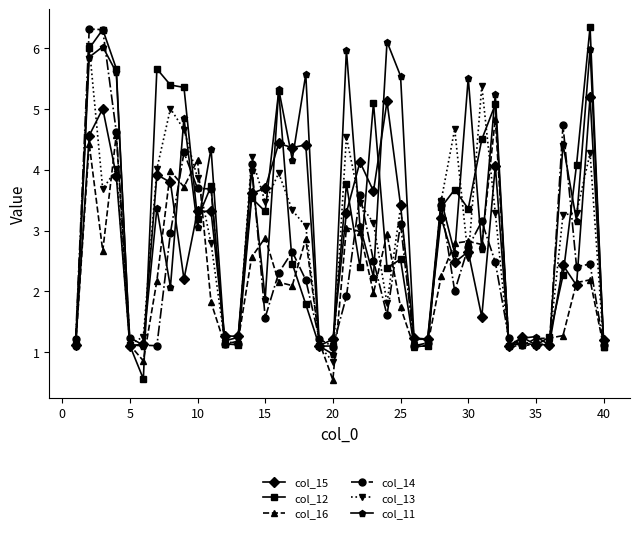

What is the value of the col_11 point at the 17th from the left?

4.2